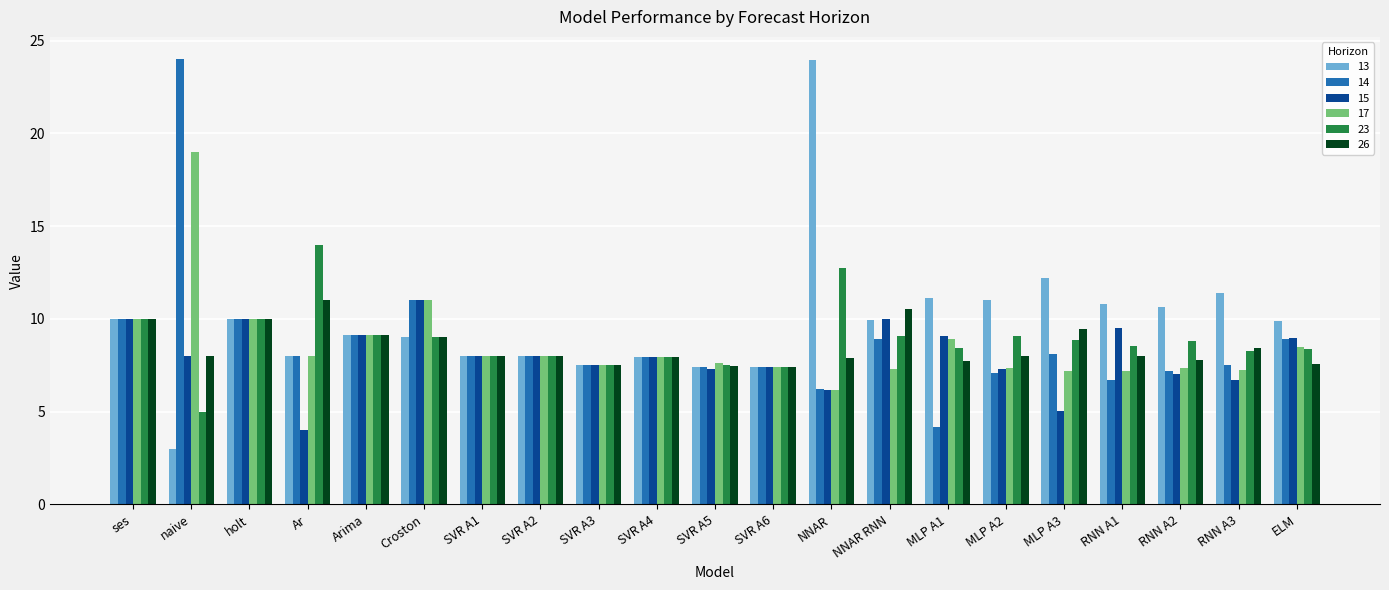

The value of 14 at RNN A2 is 9.7. True or false?

False